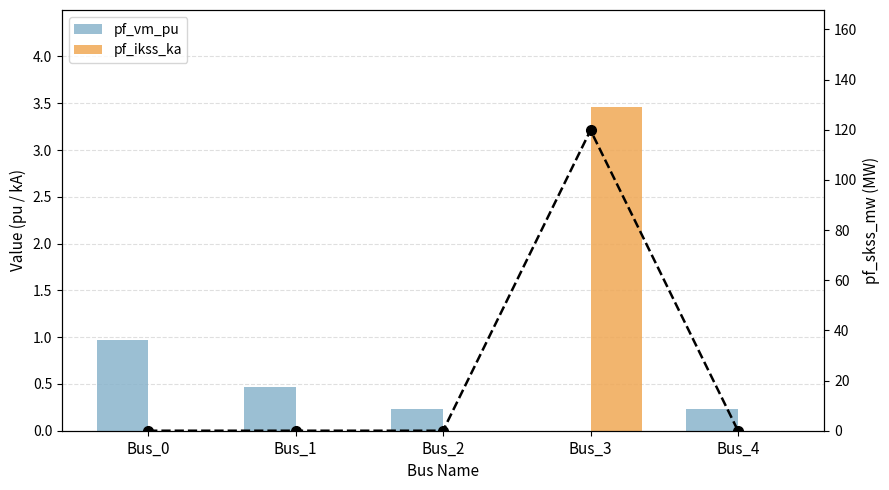

Reading right to left, transcribe all the data shown in this chart.

pf_vm_pu: Bus_4=0.2	Bus_3=0.0	Bus_2=0.2	Bus_1=0.5	Bus_0=1.0
pf_ikss_ka: Bus_4=0.0	Bus_3=3.5	Bus_2=0.0	Bus_1=0.0	Bus_0=0.0
pf_skss_mw: Bus_4=0.0	Bus_3=119.8	Bus_2=0.0	Bus_1=0.0	Bus_0=0.0